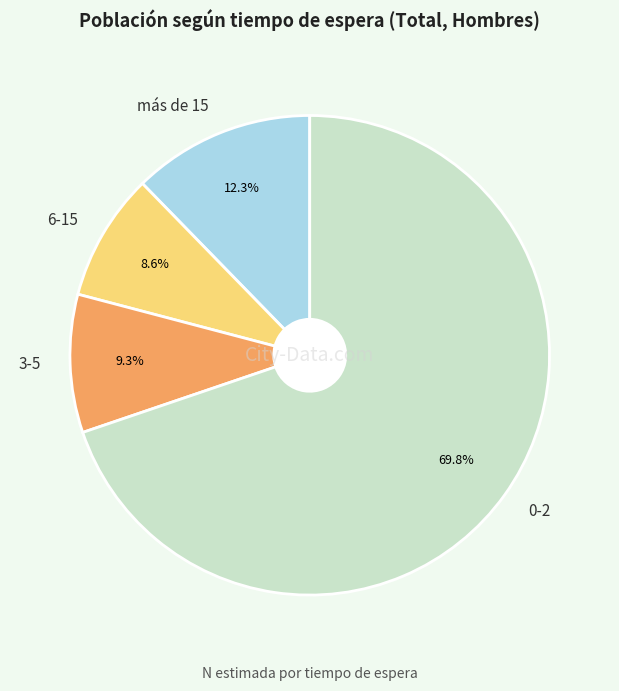

What is the largest slice in the pie chart?

0-2